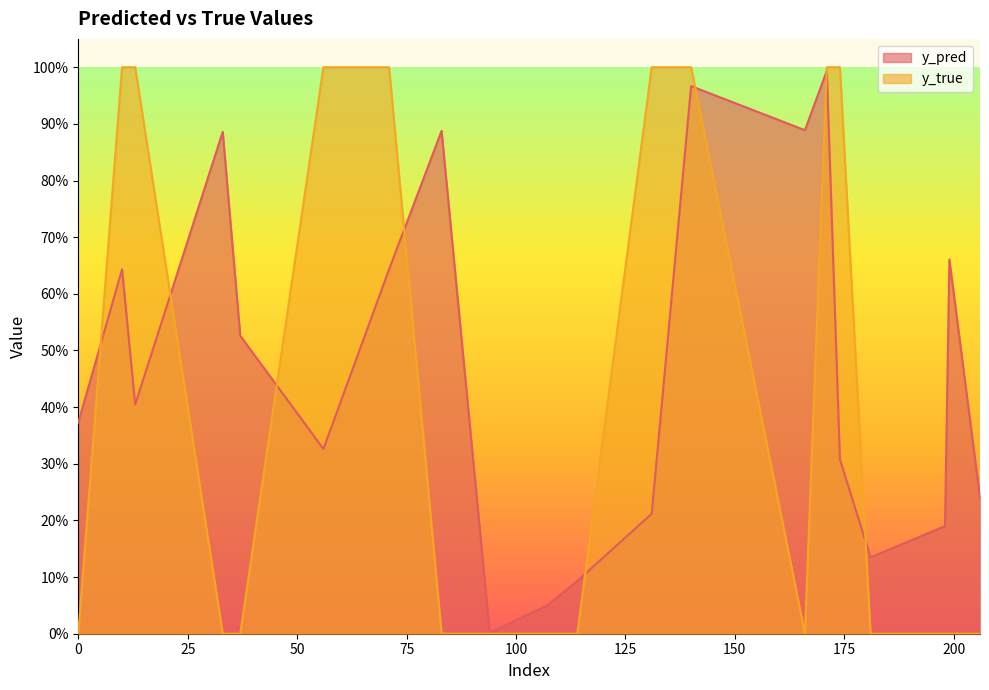

Reading left to right, transcribe all the data shown in this chart.

y_pred: 0.4	0.6	0.4	0.9	0.5	0.3	0.6	0.9	0.0	0.0	0.1	0.2	1.0	0.9	1.0	0.3	0.1	0.2	0.7	0.2
y_true: 0.0	1.0	1.0	0.0	0.0	1.0	1.0	0.0	0.0	0.0	0.0	1.0	1.0	0.0	1.0	1.0	0.0	0.0	0.0	0.0